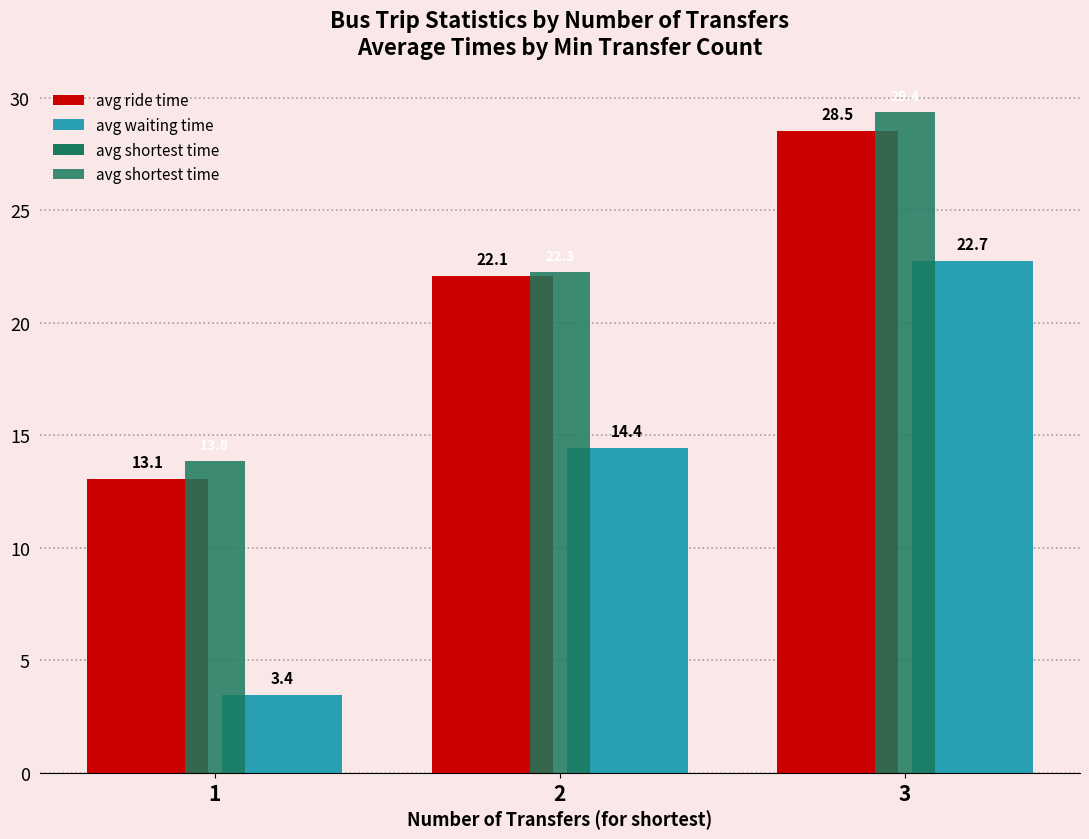

What is the smallest value displayed?

3.4